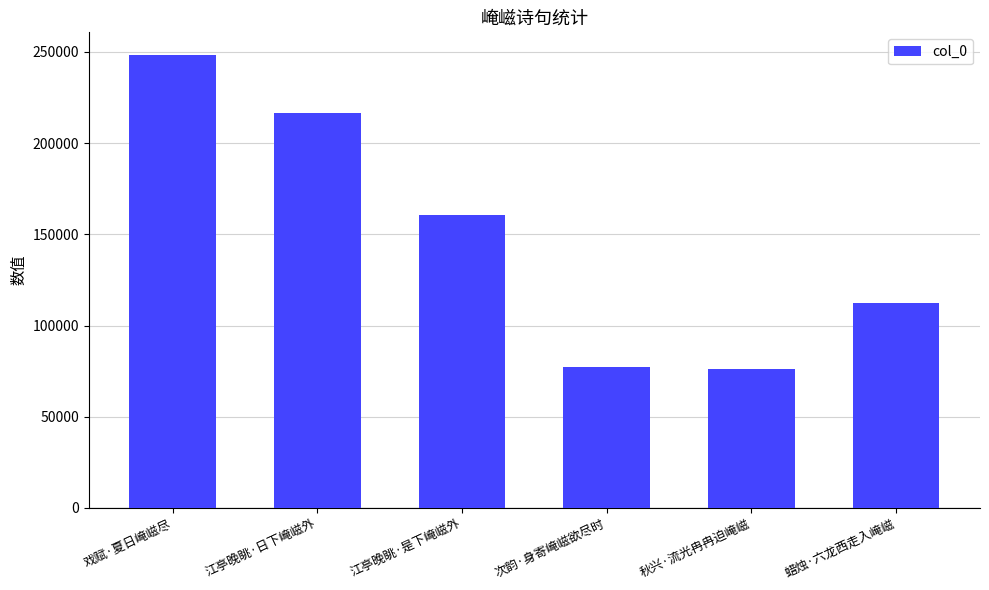

What is the label of the 5th bar from the left?

秋兴·流光冉冉迫崦嵫